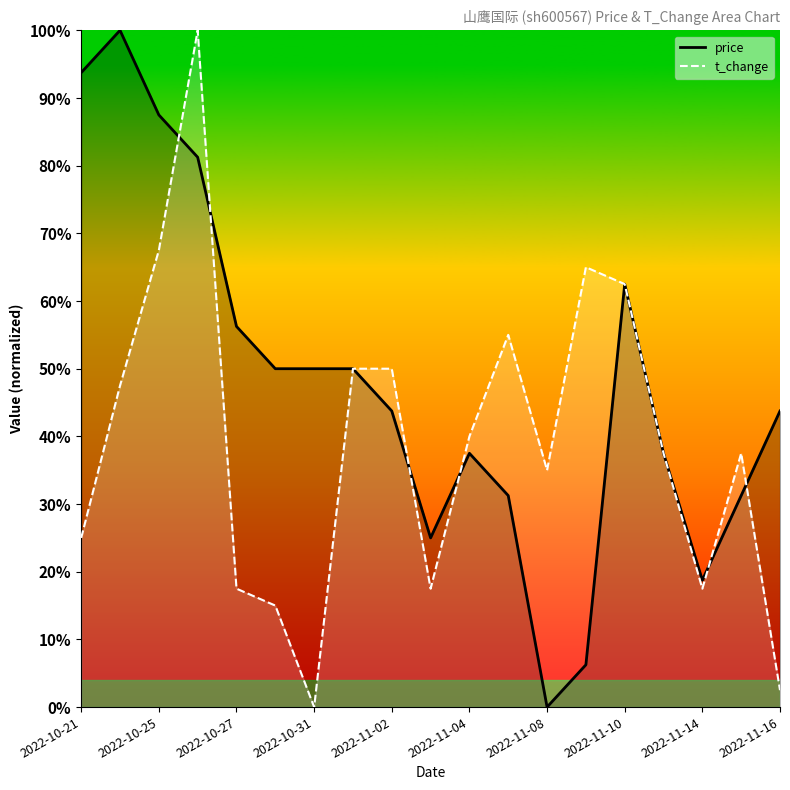

How many intersections are there between price and t_change?

8